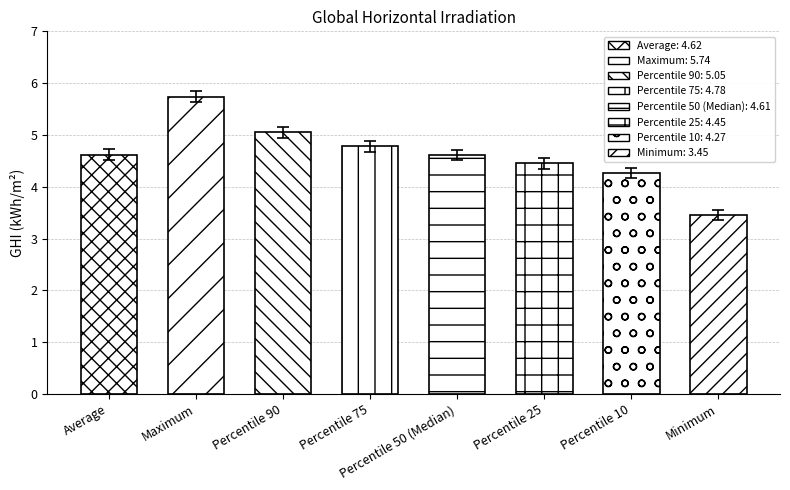

Rank the categories by value from lowest to highest.

Minimum, Percentile 10, Percentile 25, Percentile 50 (Median), Average, Percentile 75, Percentile 90, Maximum